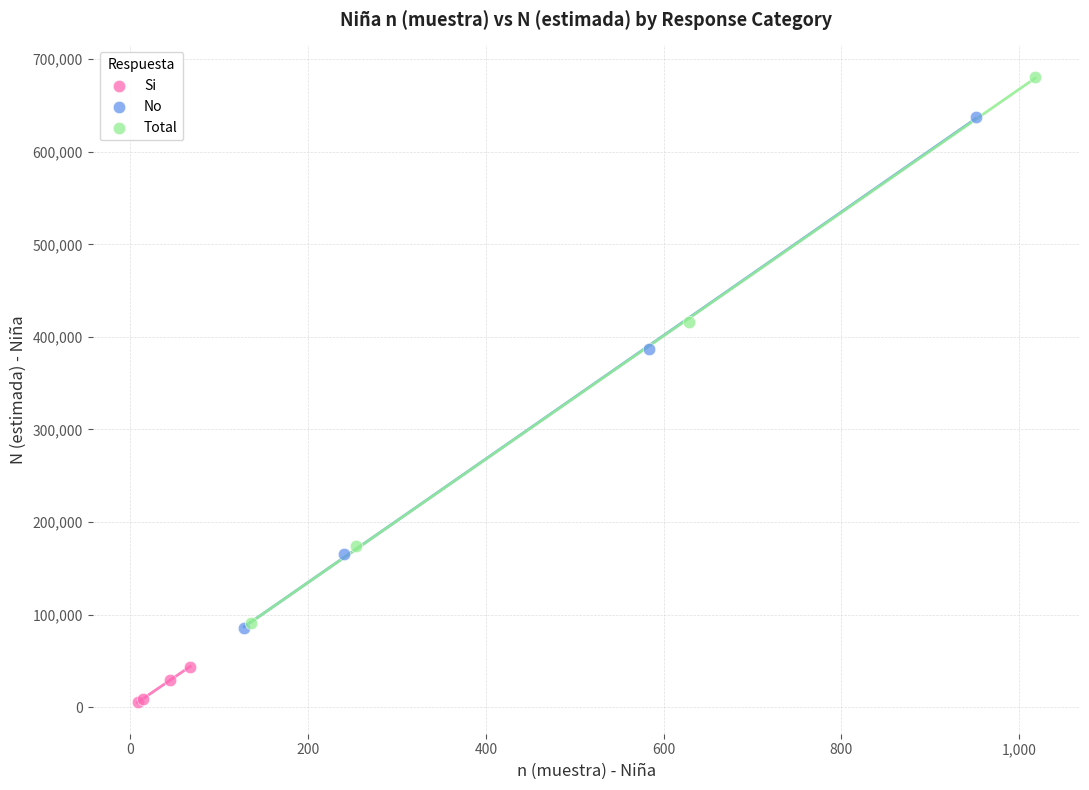

Which series contains the lowest Y value?

Si